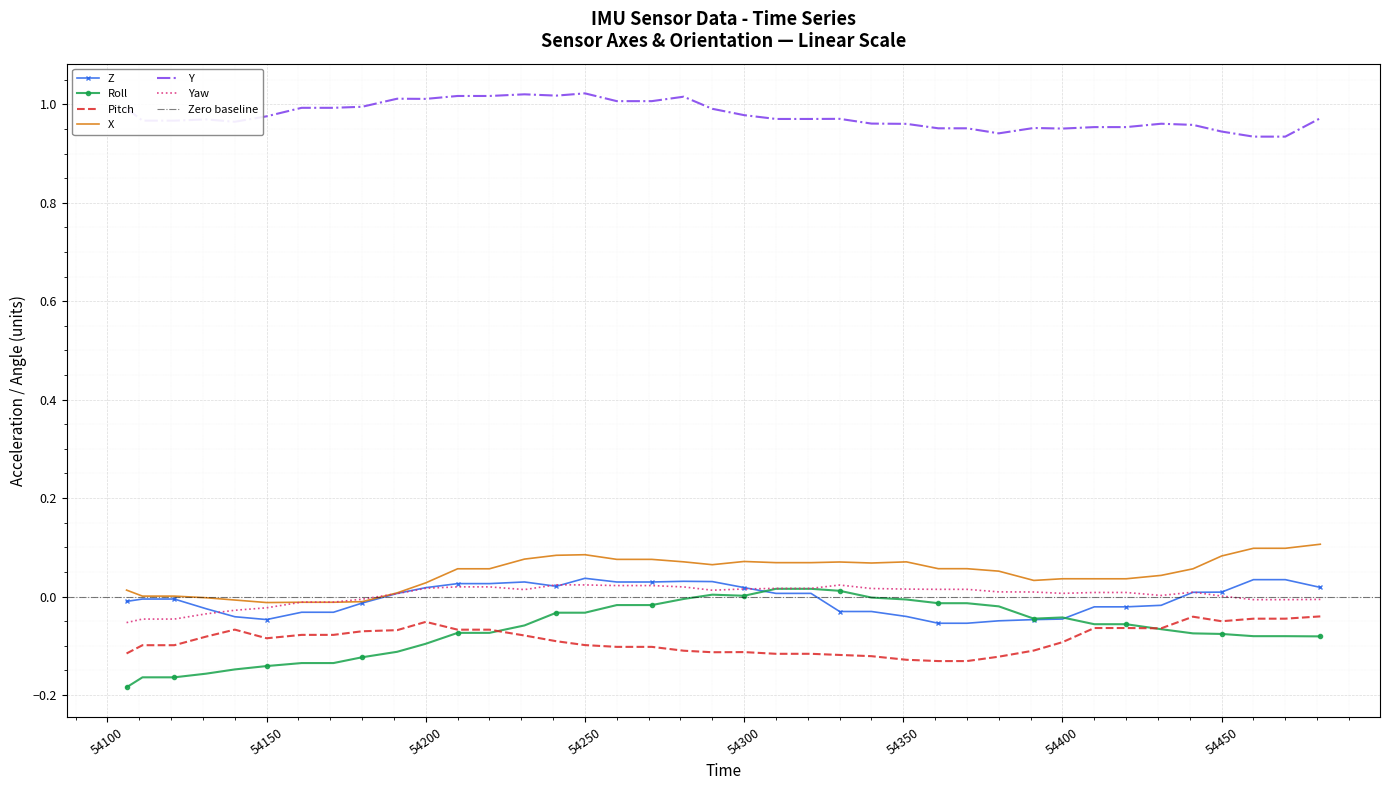

True or false: Y and Roll cross at least once.

False